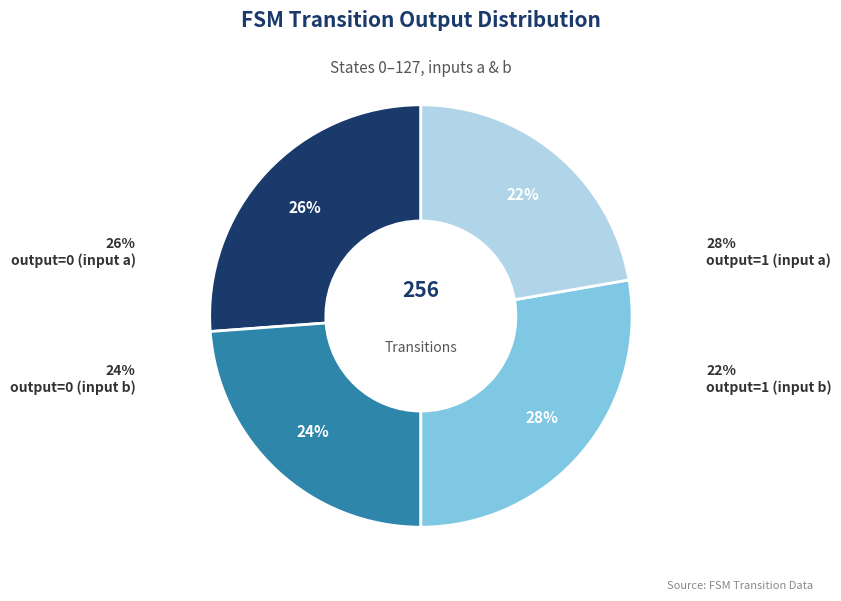

Does any single category account for the majority?

No